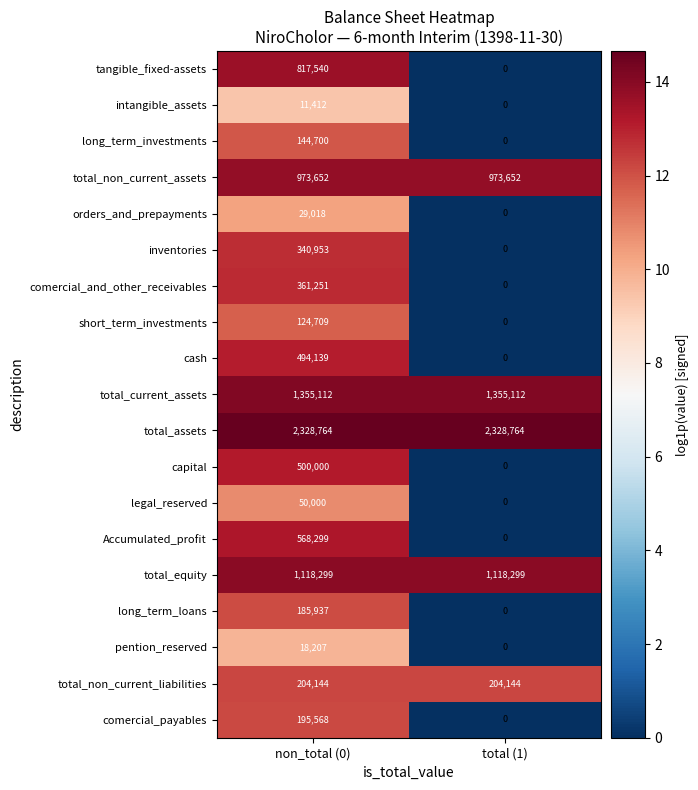

Is it true that cash equals 494139 at non_total (0)?

True